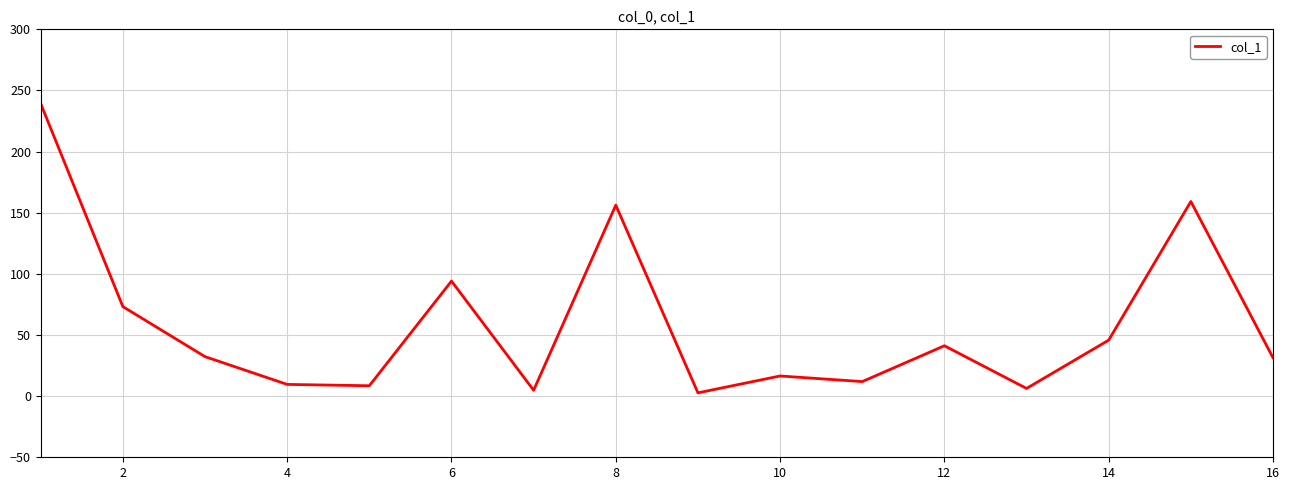

How many categories are shown in the chart?

16